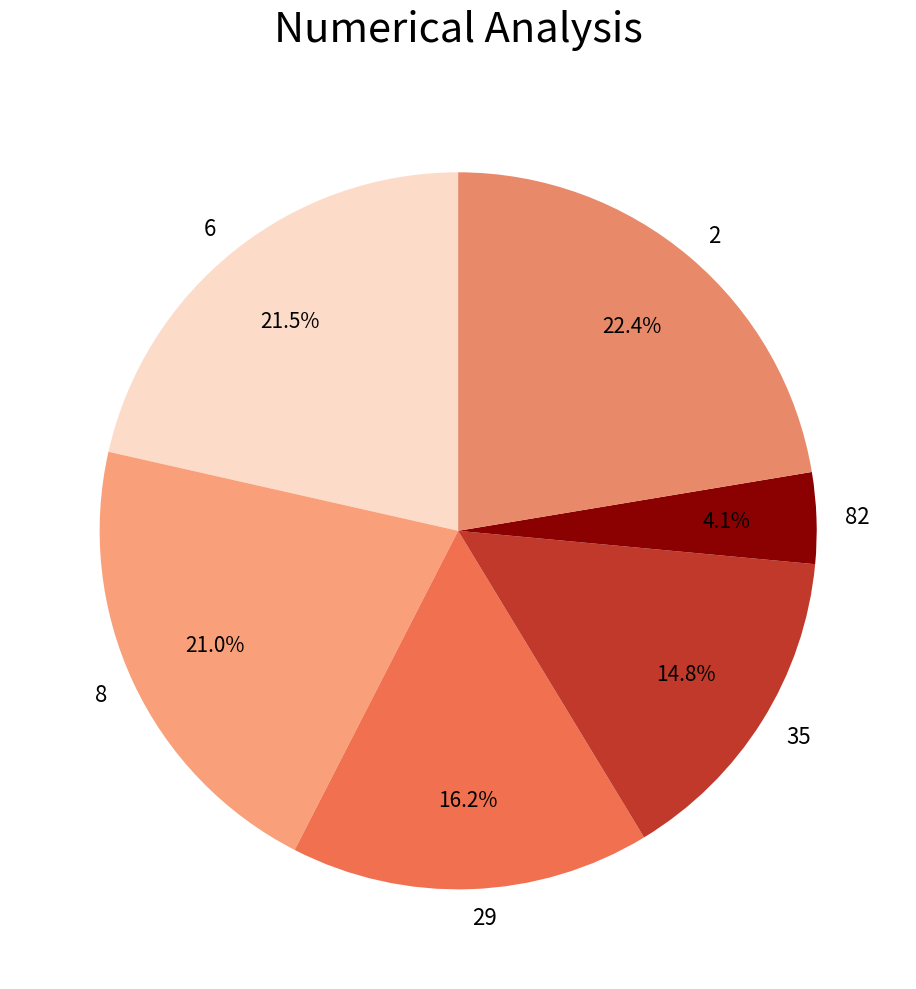

To the nearest percent, what percentage of the pie is 8?

21%